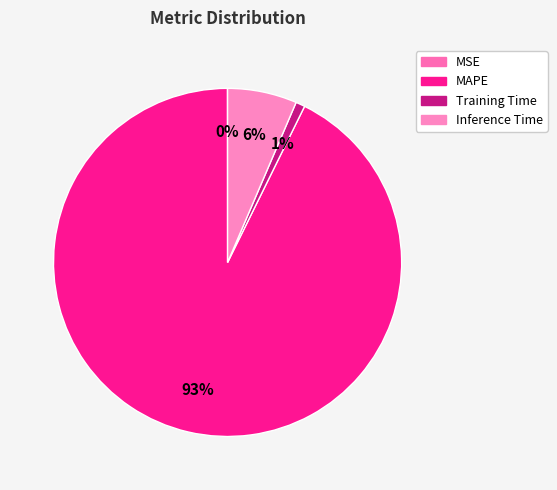

What is the largest slice in the pie chart?

MAPE